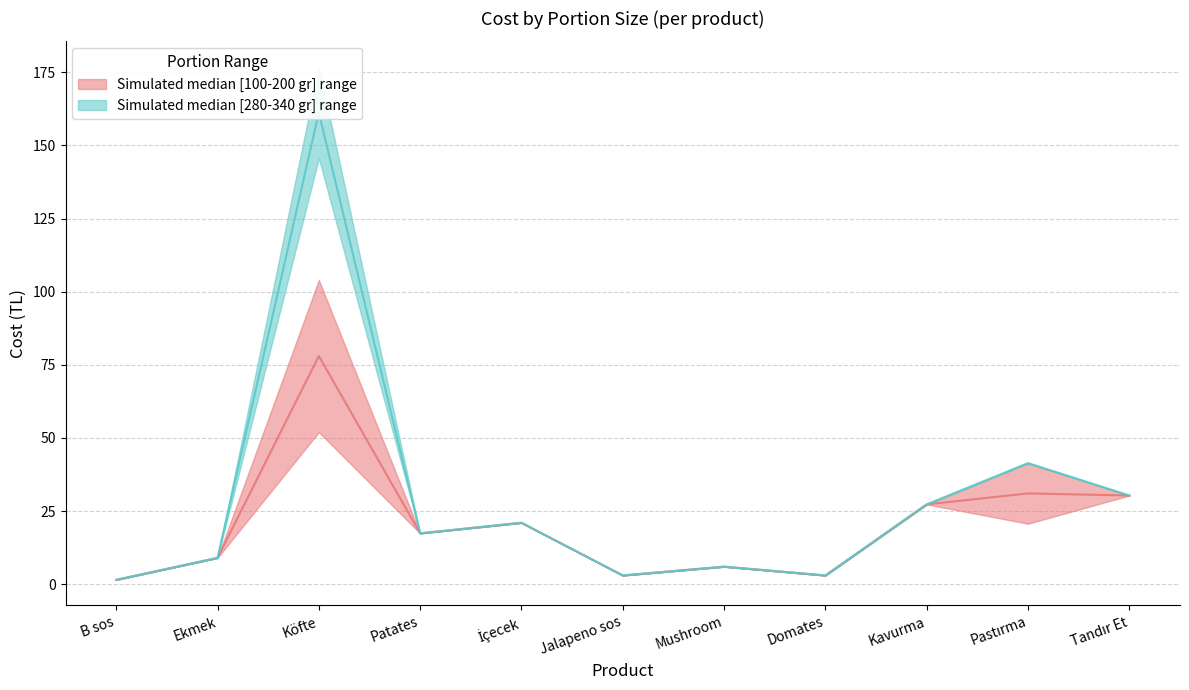

In 140 gr, how many points are higher than both neighbors (excluding endpoints)?

4